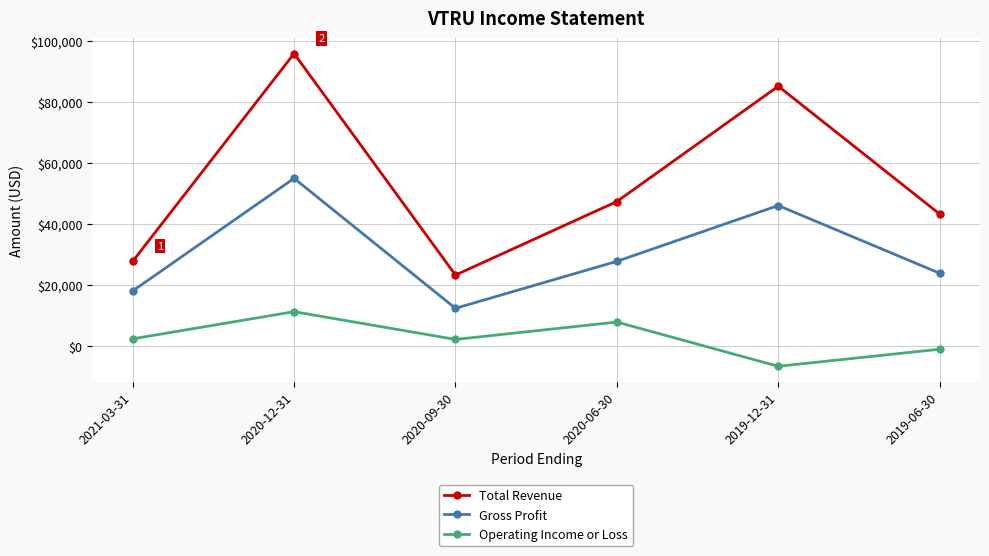

How many Operating Income or Loss values are between -1000 and 7900?

4